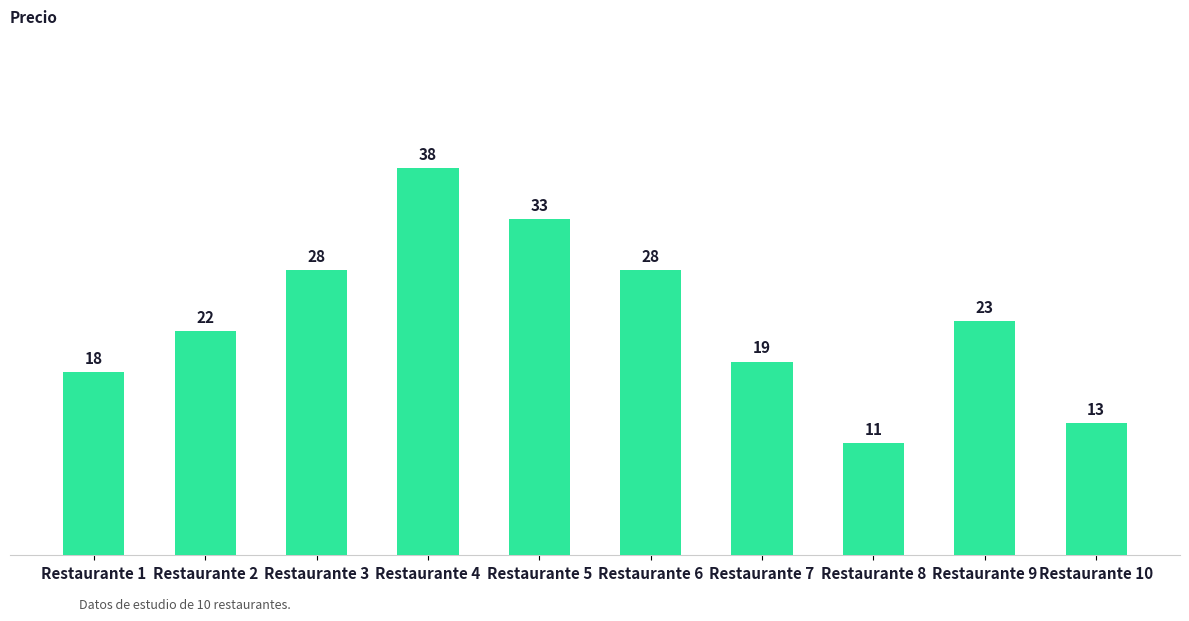

Does the chart contain stacked bars?

No